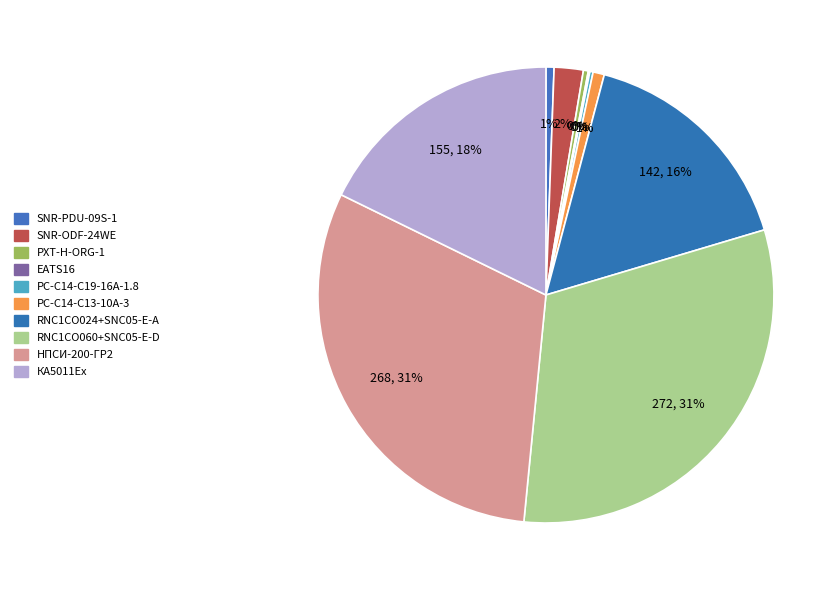

What is the ratio of the value at SNR-ODF-24WE to the value at КА5011Ex?

0.1